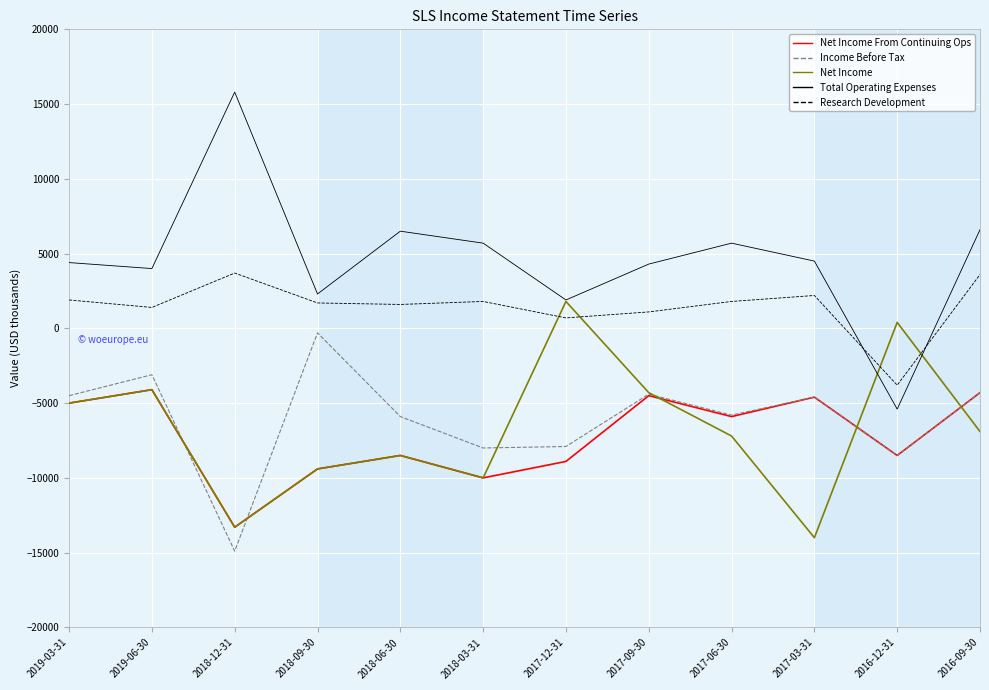

Is the value of Total Operating Expenses at 2018-12-31 greater than the value of Net Income From Continuing Ops at 2017-03-31?

Yes